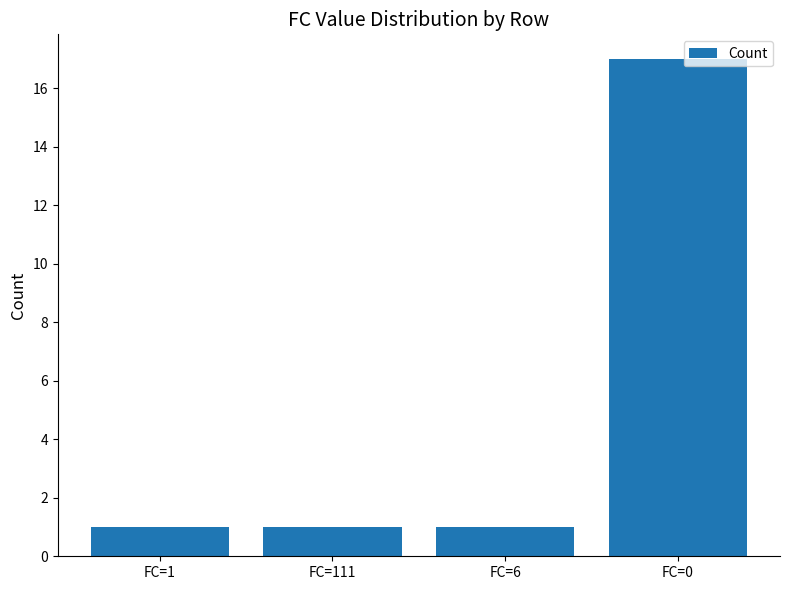

At which category does the chart reach its peak across all series?

FC=0